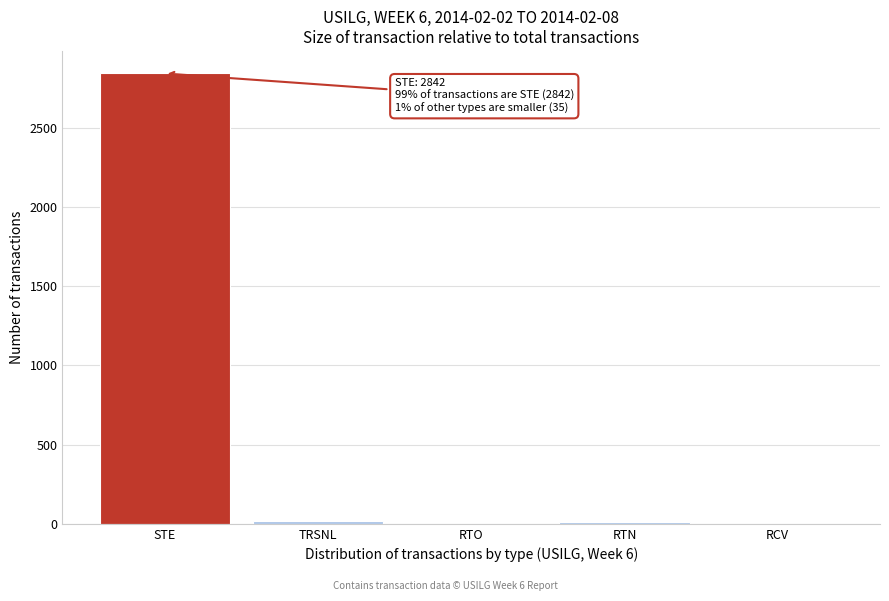

What is the sum of all values?

2877